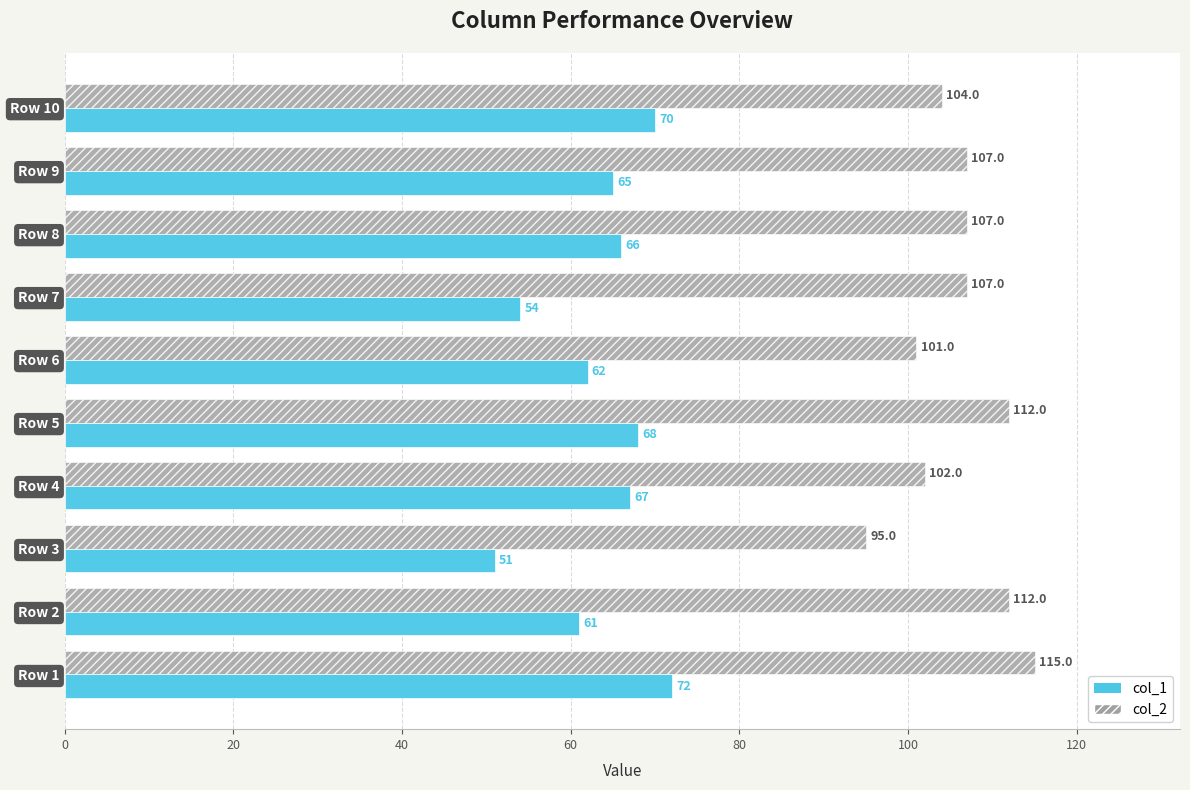

The value of col_1 at Row 6 is 62. True or false?

True